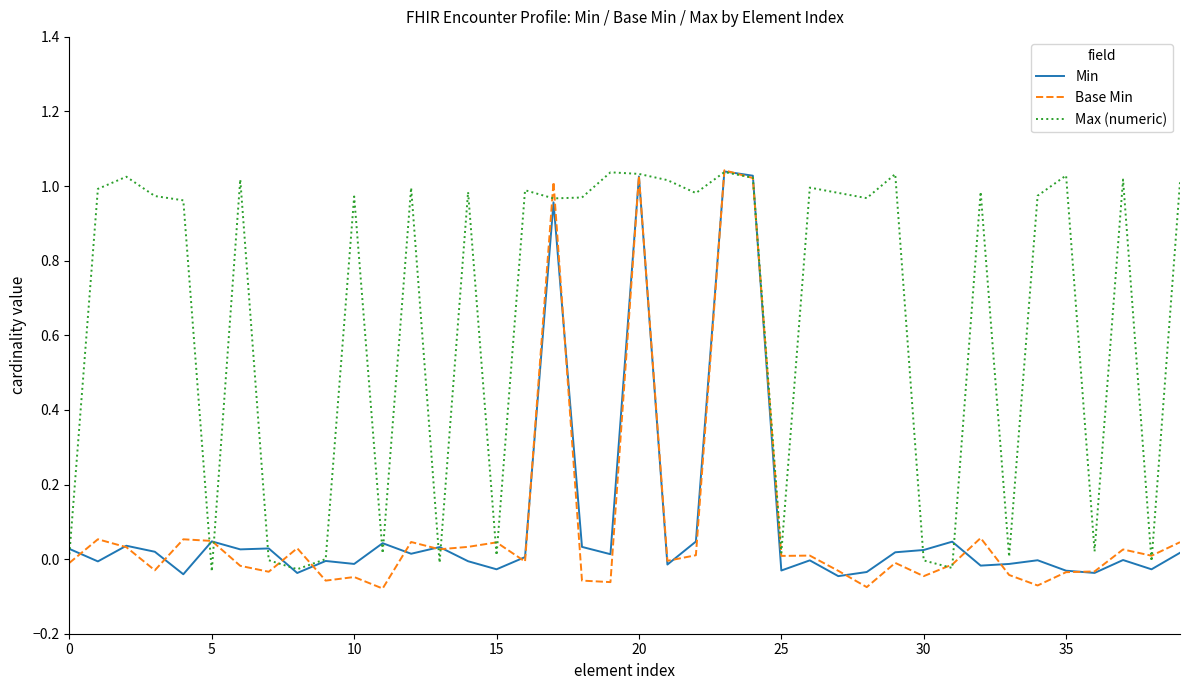

Which series has the widest spread of values?

Base Min